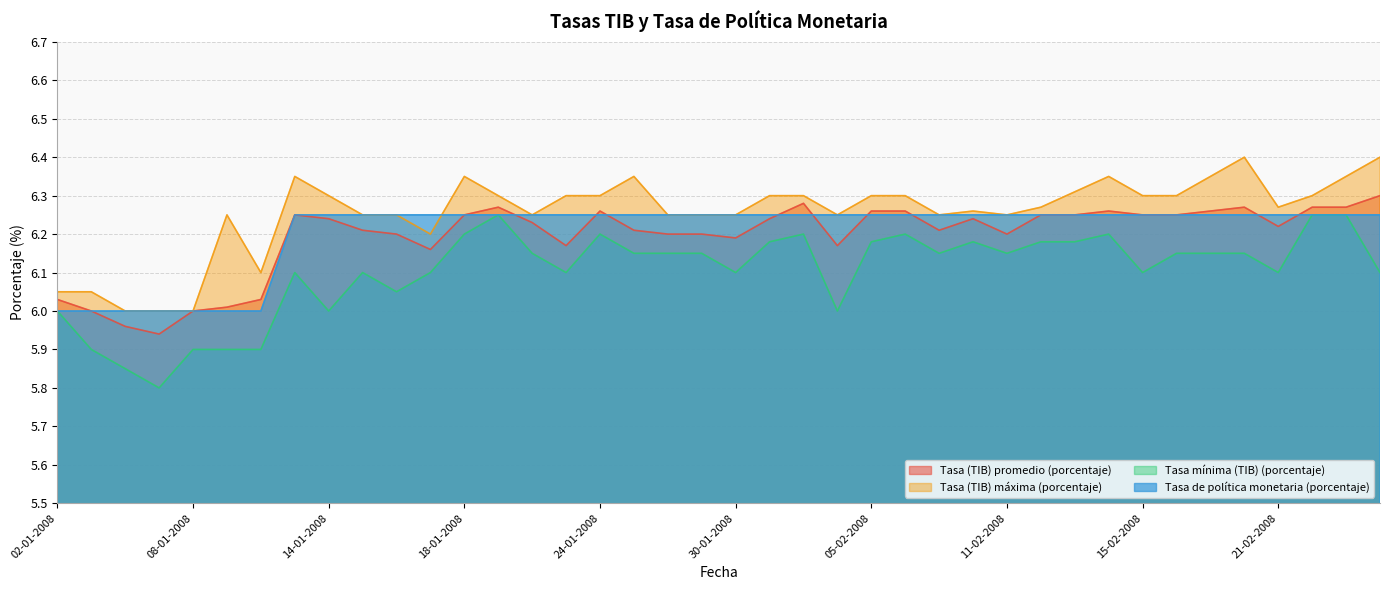

At which category is the sum across all series the highest?

25-02-2008